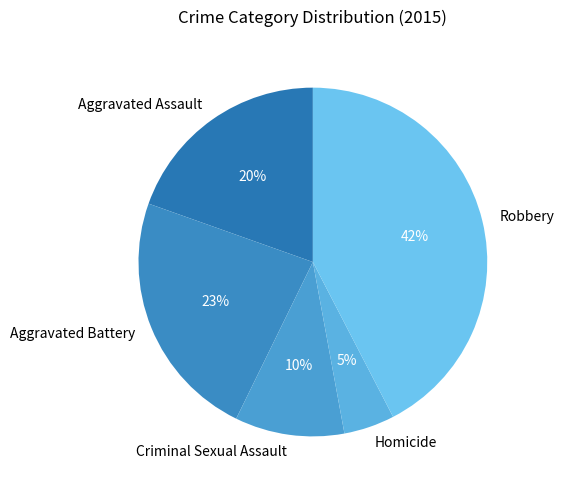

Is it true that Aggravated Assault is 20% of the pie?

True